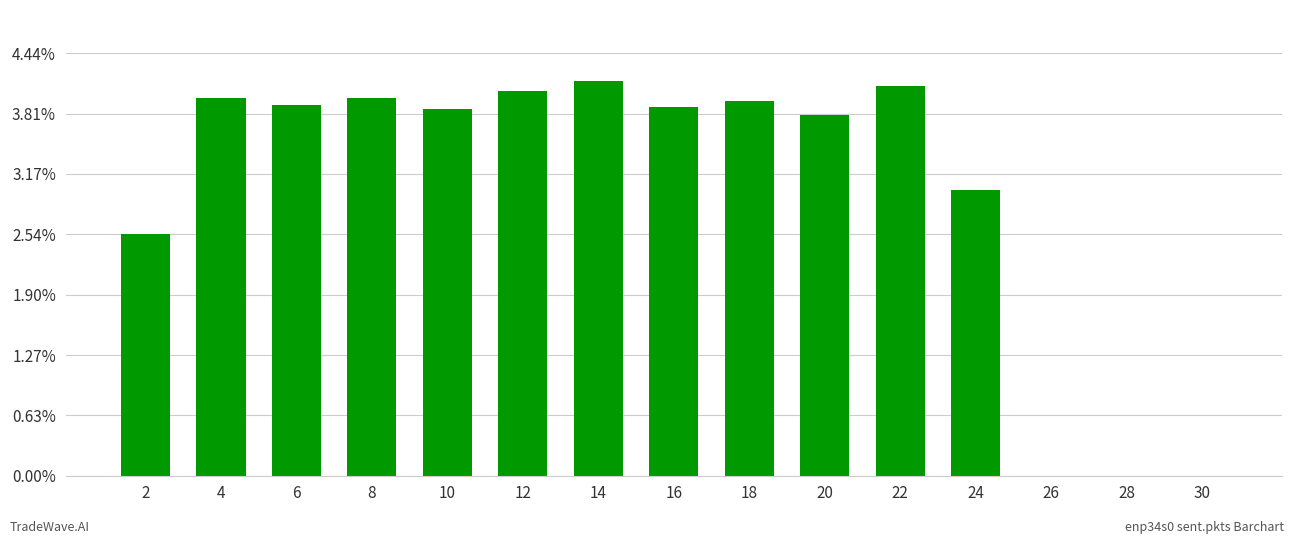

Are the bars horizontal?

No